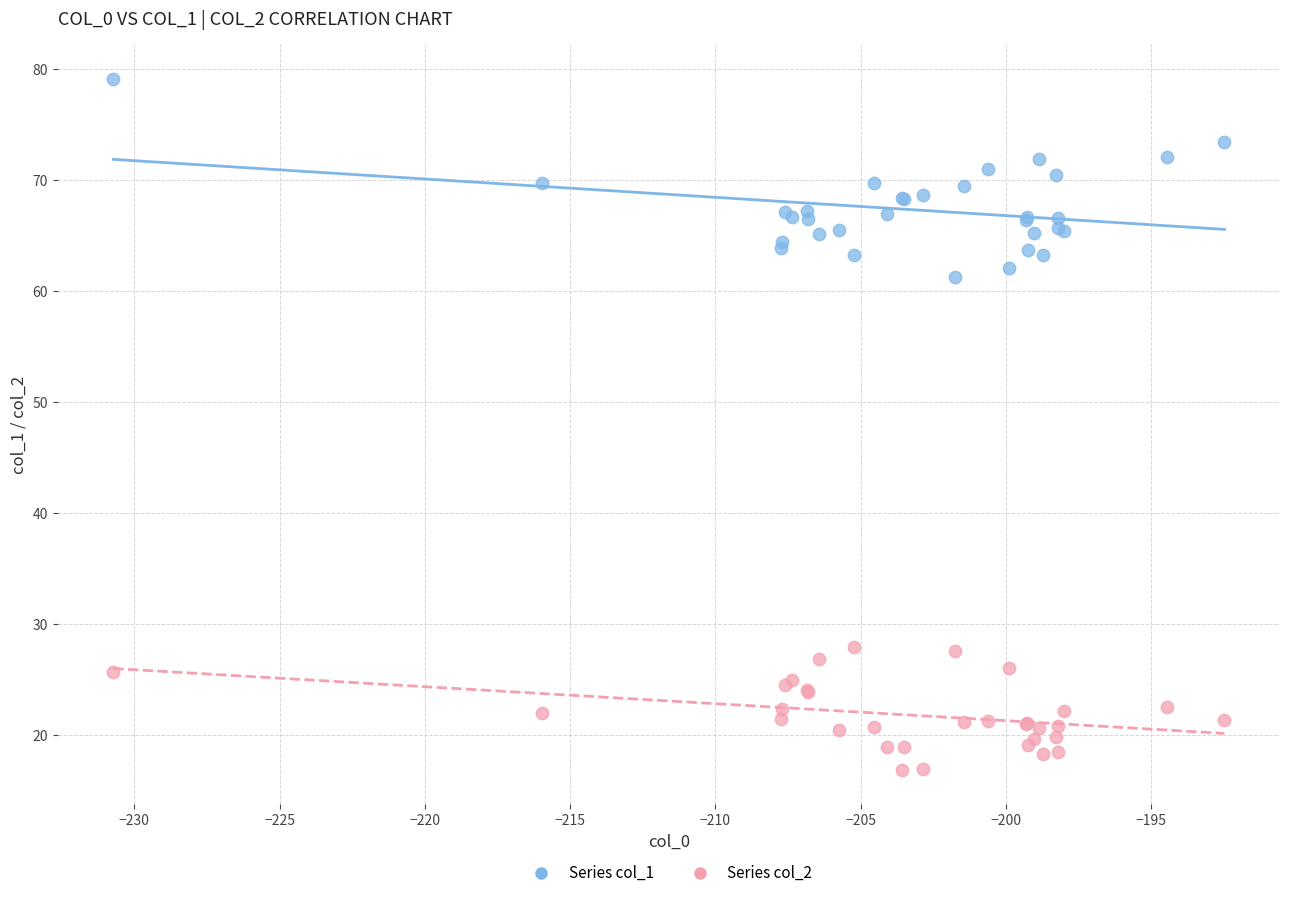

Which series reaches the minimum Y coordinate?

Series col_2